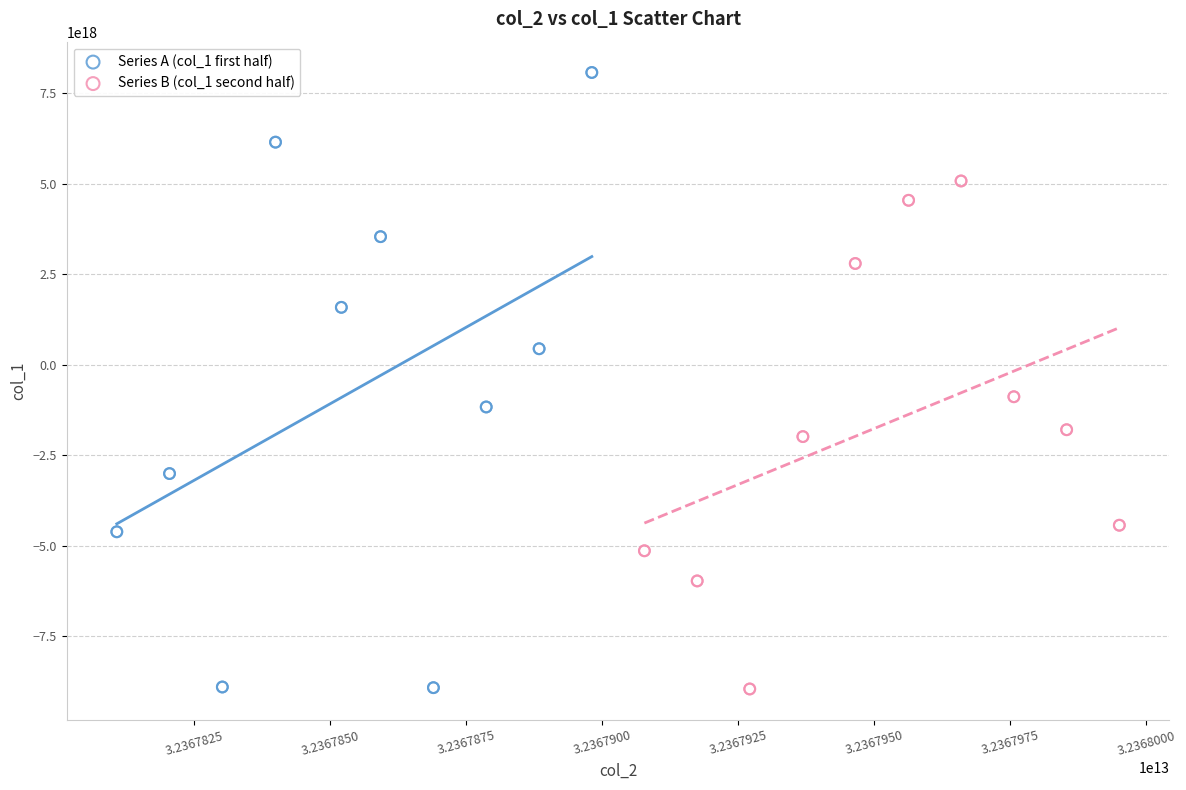

Which series contains the highest Y value?

Series A (col_1 first half)